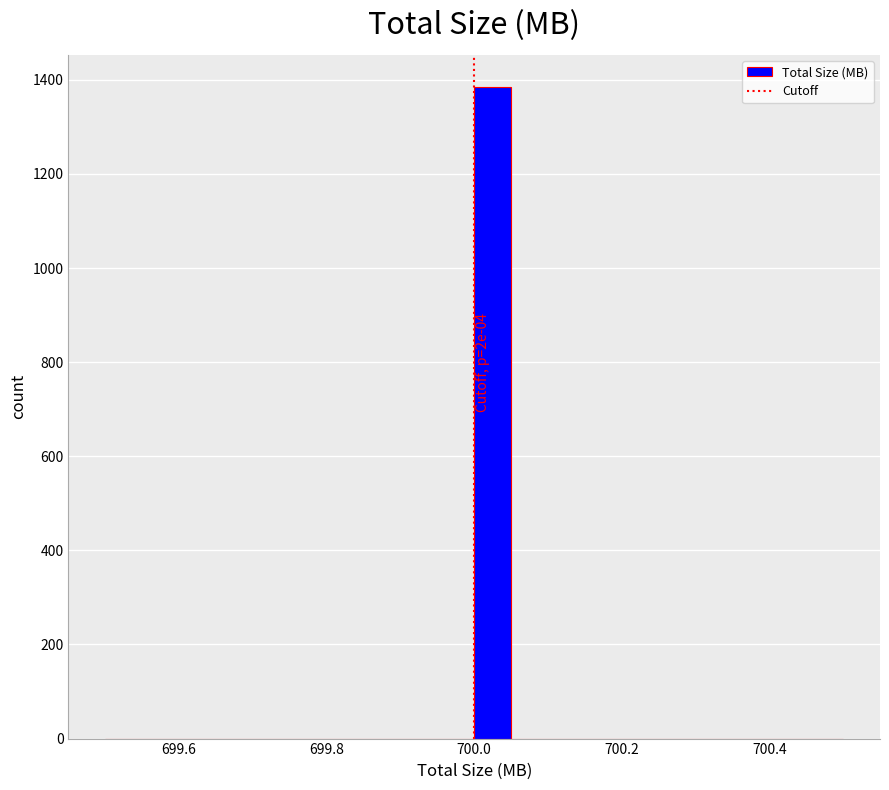

Around what value on the x-axis is the tallest bar? Give the approximate position of its centre, as read against the axis.

700.02